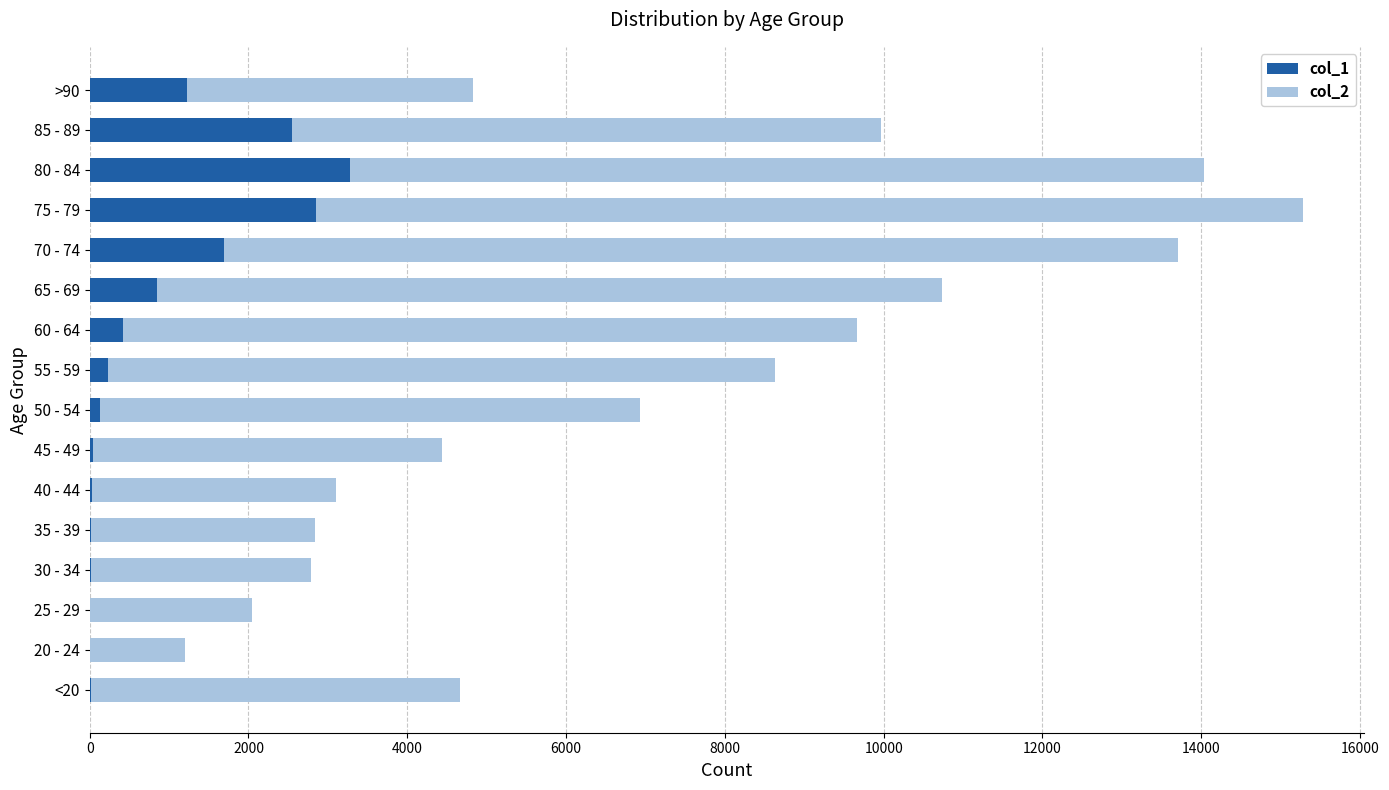

How many data points does each series have?

16